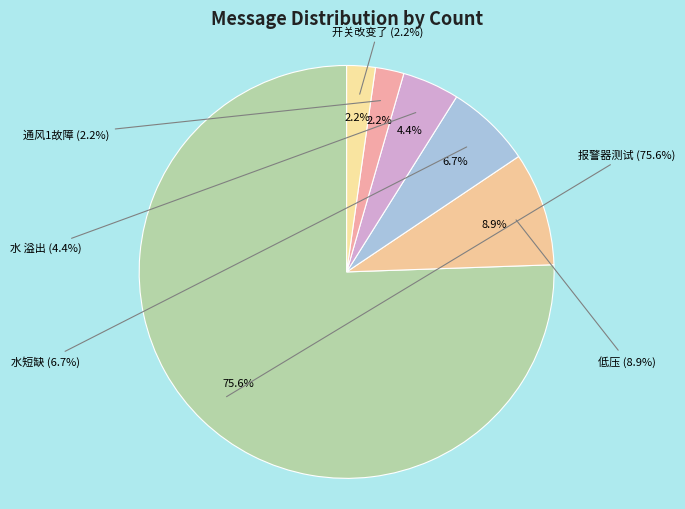

What is the smallest slice in the pie chart?

通风1故障